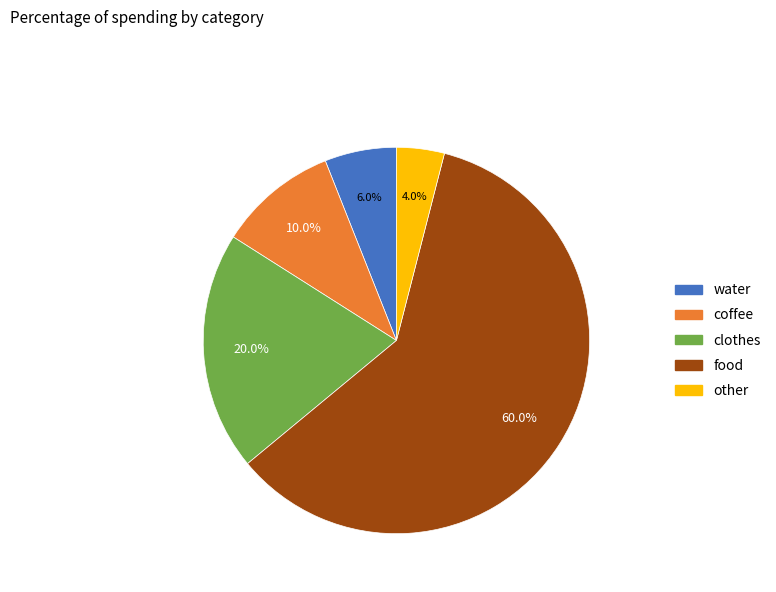

Do coffee and other together represent more than half of the pie?

No